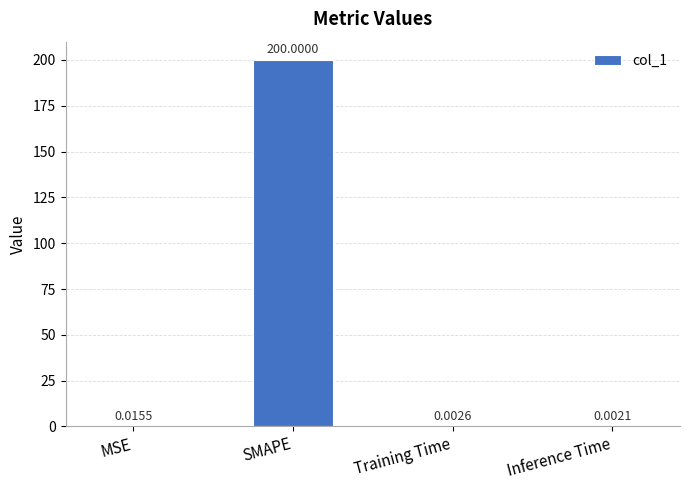

Where is the data nearest to the value 100?

MSE